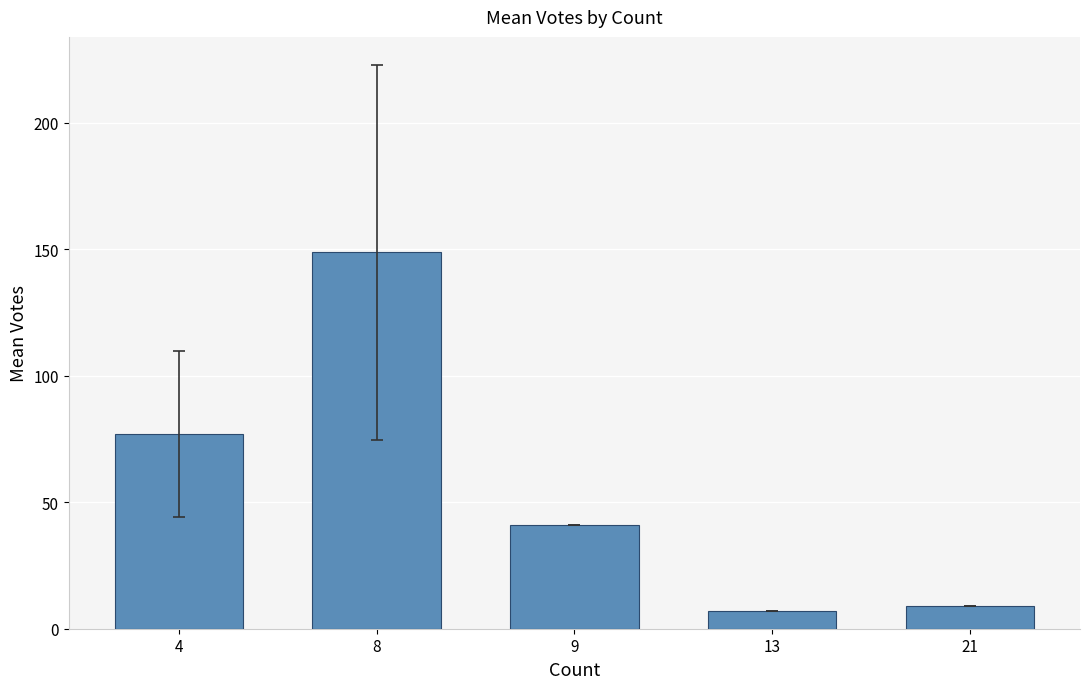

List the labels in order of value, largest first.

8, 4, 9, 21, 13